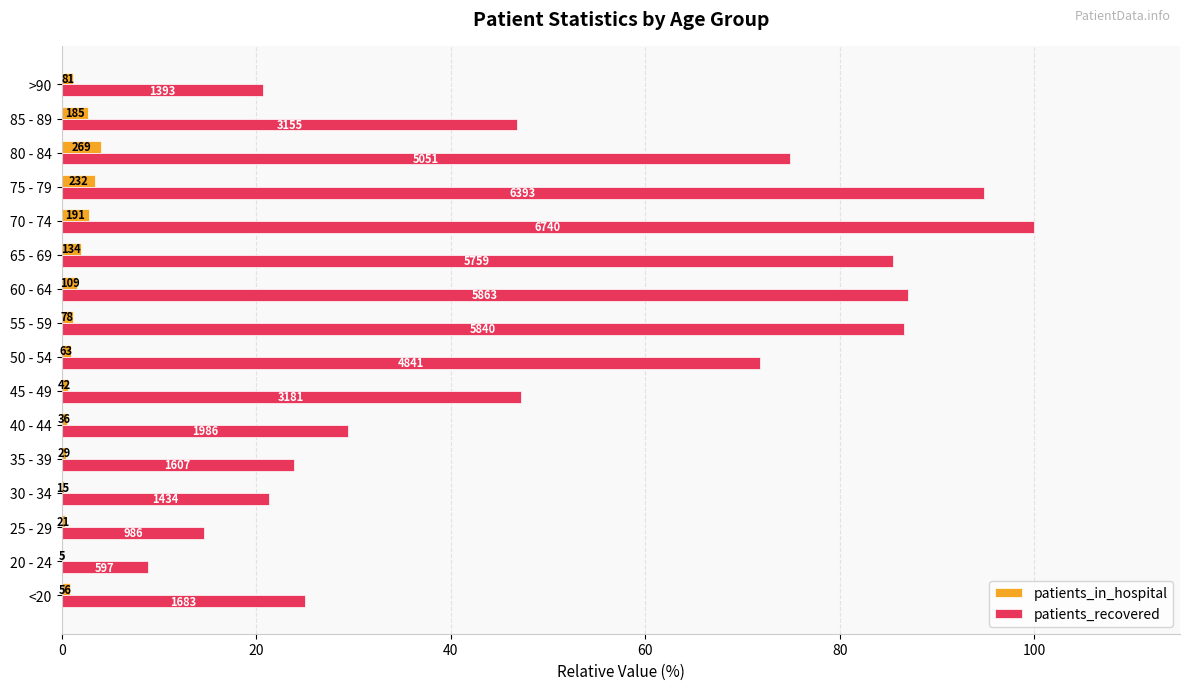

What is the value of the patients_recovered bar at the 11th from the left?

85.4